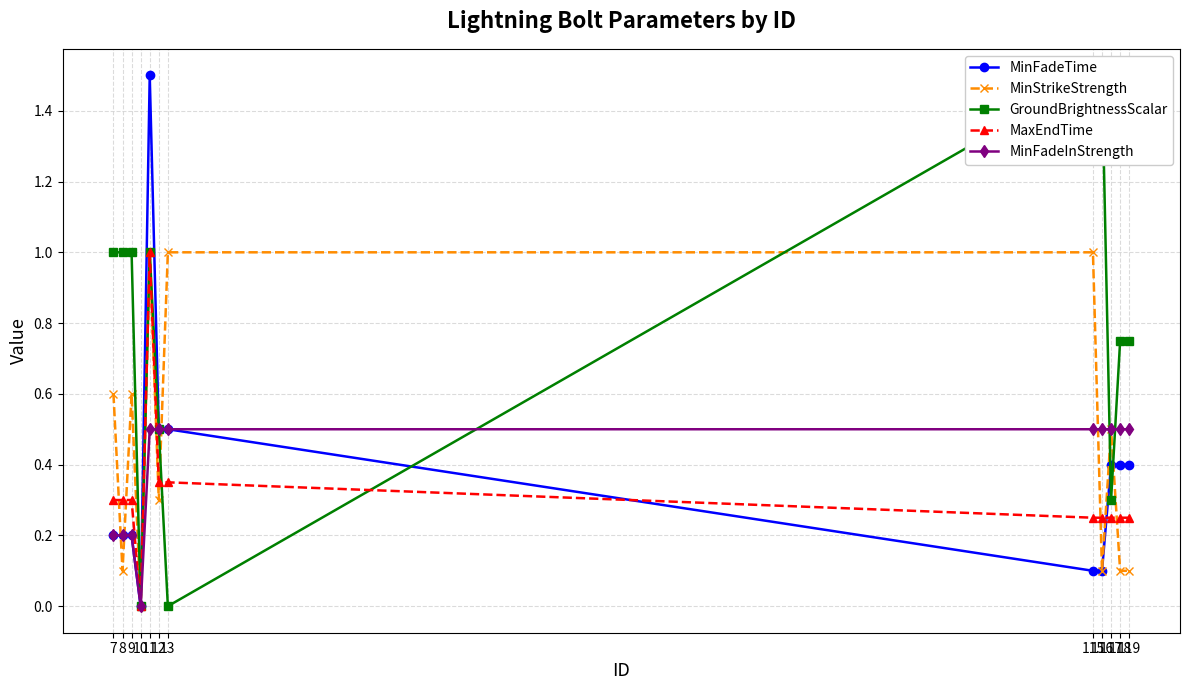

Reading left to right, what are all the values shown in this chart?

MinFadeTime: 0.2	0.2	0.2	0.0	1.5	0.5	0.5	0.1	0.1	0.4	0.4	0.4
MinStrikeStrength: 0.6	0.1	0.6	0.0	1.0	0.3	1.0	1.0	0.1	0.5	0.1	0.1
GroundBrightnessScalar: 1.0	1.0	1.0	0.0	1.0	0.5	0.0	1.5	1.5	0.3	0.8	0.8
MaxEndTime: 0.3	0.3	0.3	0.0	1.0	0.3	0.3	0.2	0.2	0.2	0.2	0.2
MinFadeInStrength: 0.2	0.2	0.2	0.0	0.5	0.5	0.5	0.5	0.5	0.5	0.5	0.5